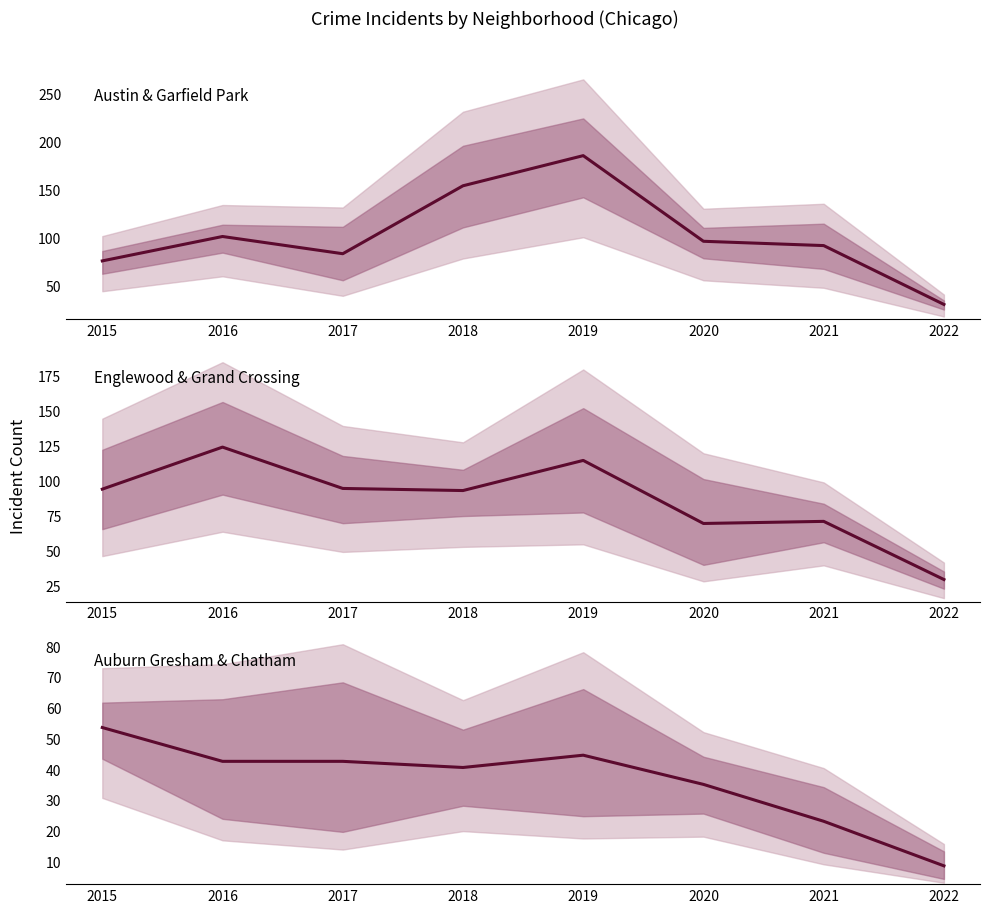

Which label corresponds to the smallest value in the chart?

2022